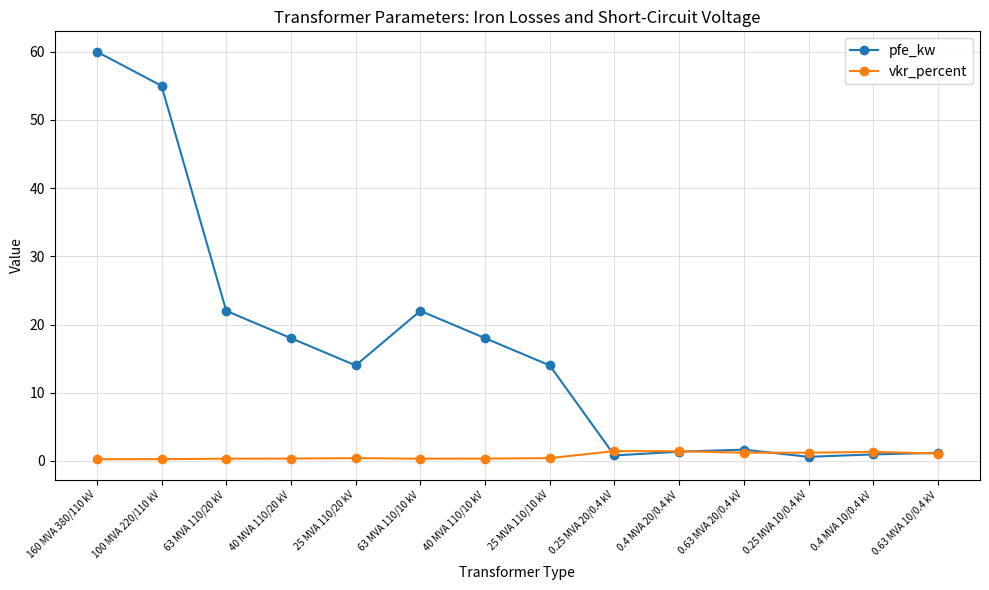

What is the label of the 3rd point from the right?

0.25 MVA 10/0.4 kV